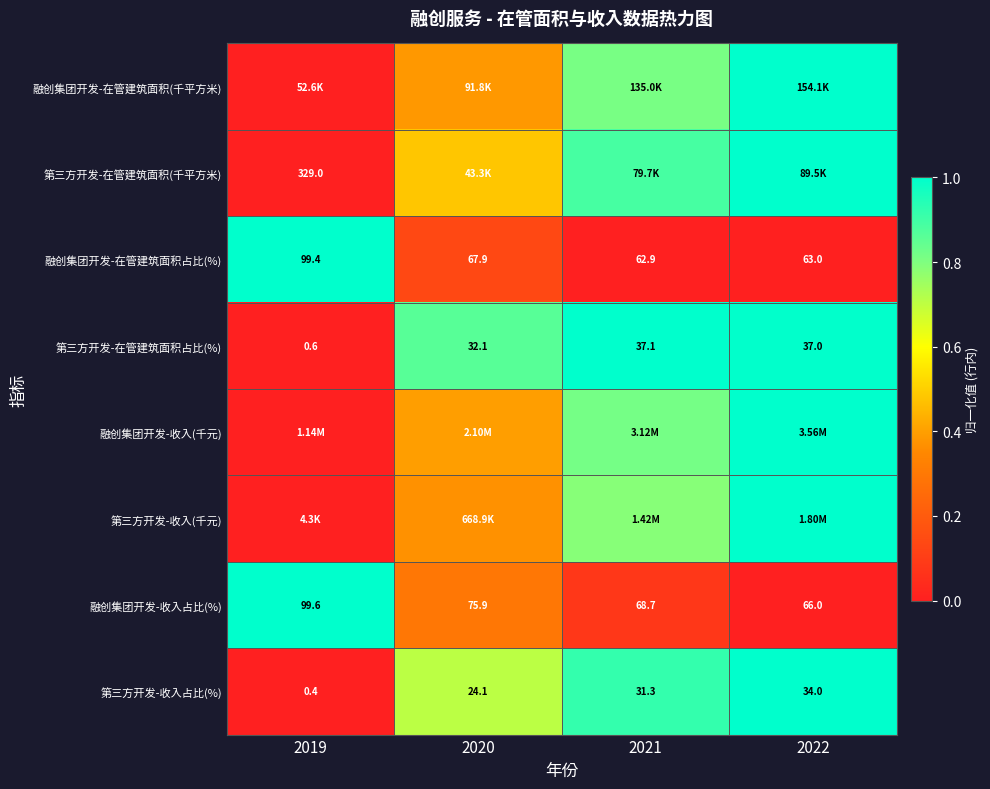

At which category does the chart reach its minimum across all series?

2019